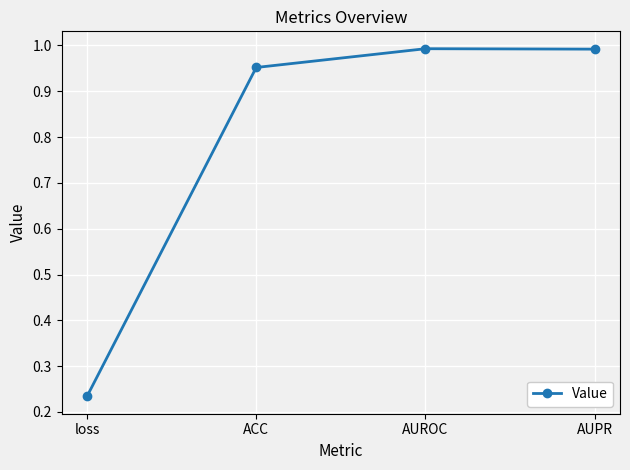

The chart shows a value of 0.4 at AUPR. True or false?

False